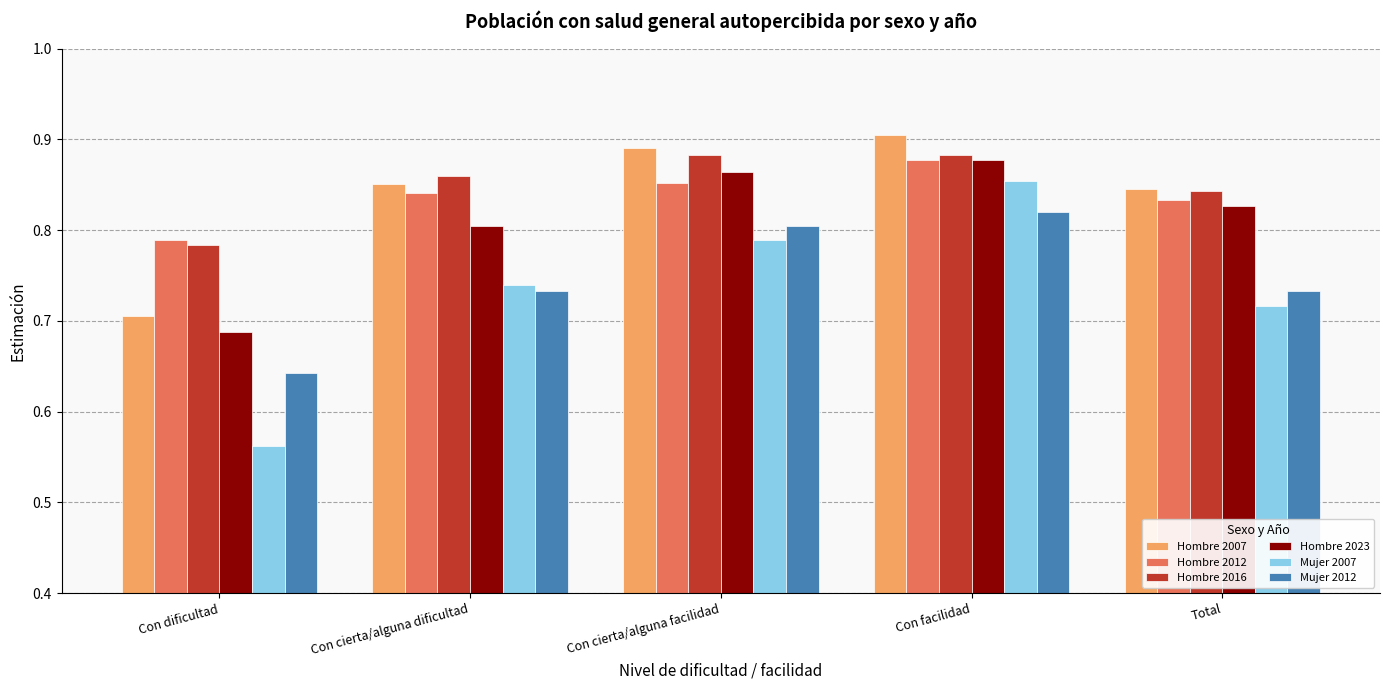

What is the total value across all series at Con facilidad?

5.2